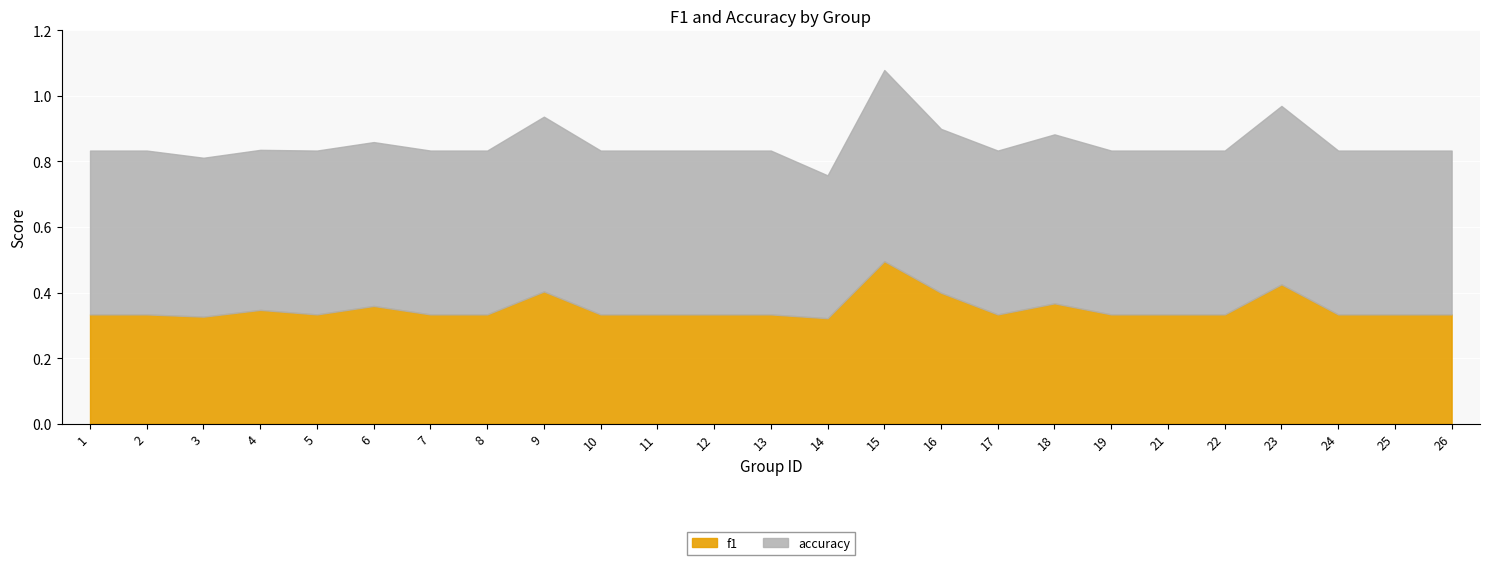

The value of accuracy at 8 is 0.5. True or false?

True